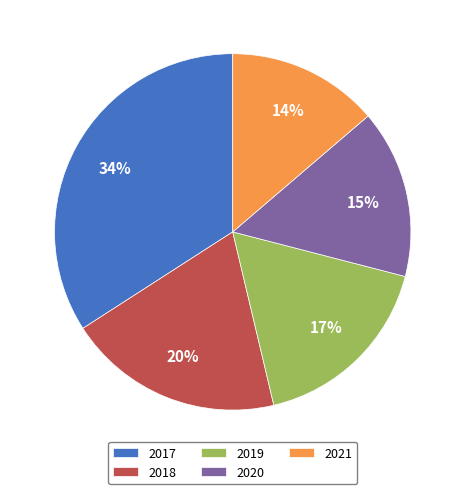

Is there a majority slice in this chart?

No